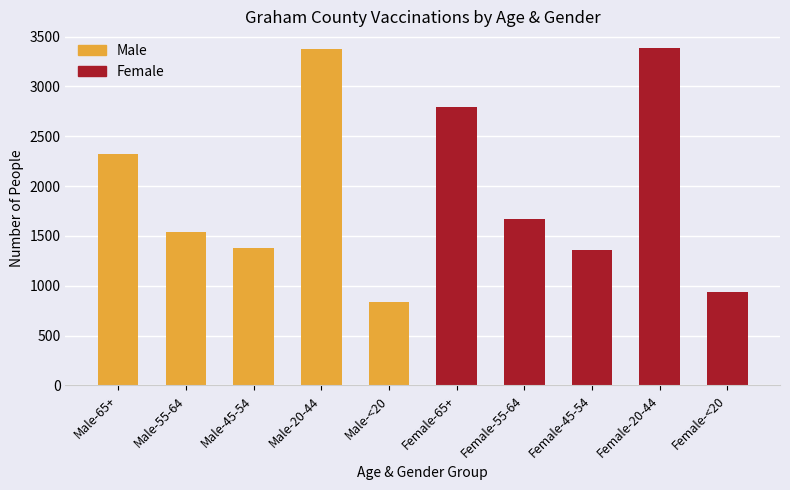

How many categories are shown in the chart?

10